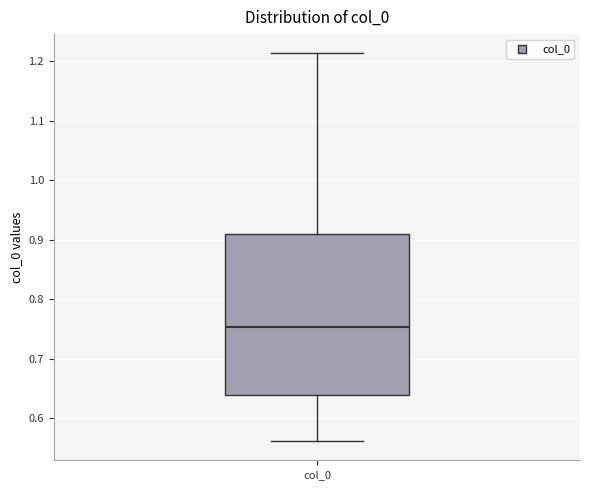

Where is the upper edge of the box for col_0 on the y-axis? The values are not printed on the chart, so give them approximately, as read against the axis.

0.91